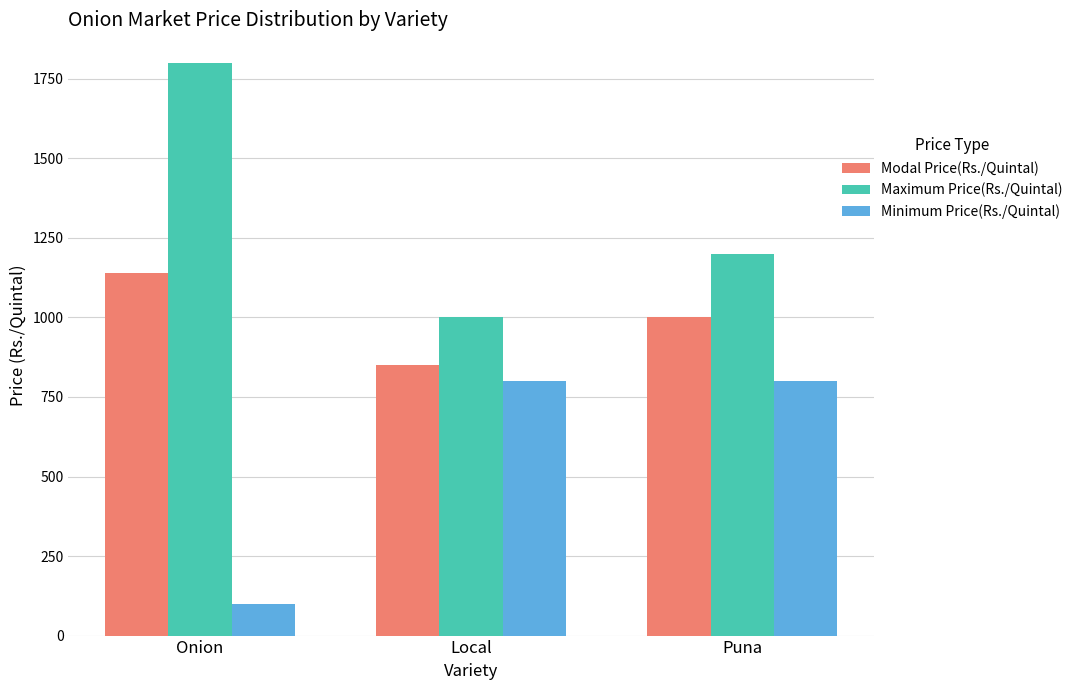

What is the difference between the maximum and second lowest values in the Maximum Price(Rs./Quintal) series?

600